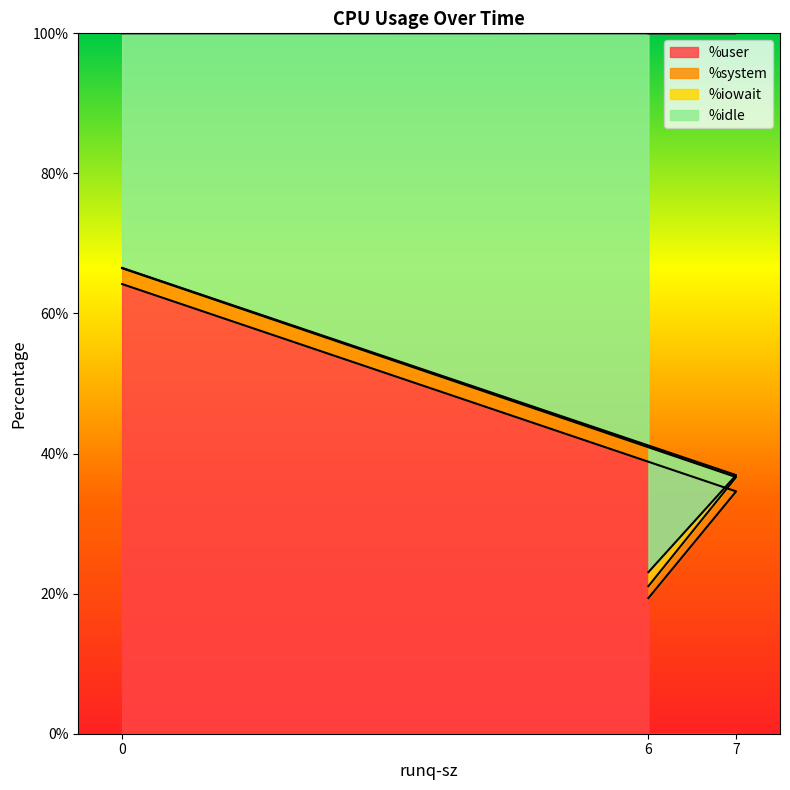

What is the average value of the %idle series?

42.2